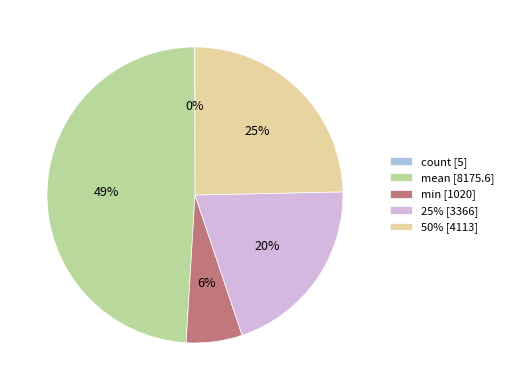

Is mean the majority of the pie?

No